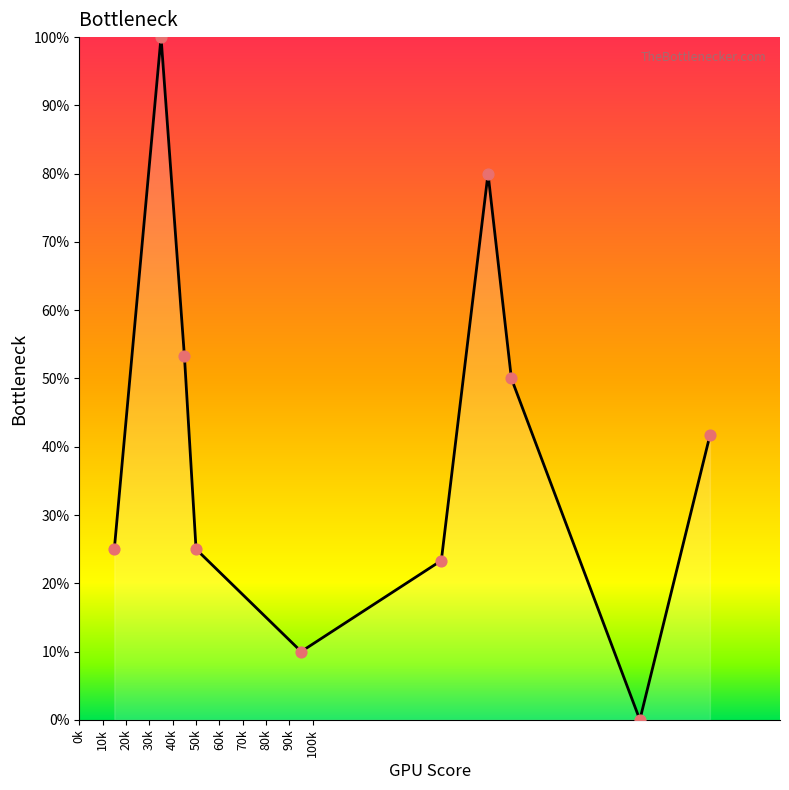

What is the difference between the maximum and minimum values?

100.0